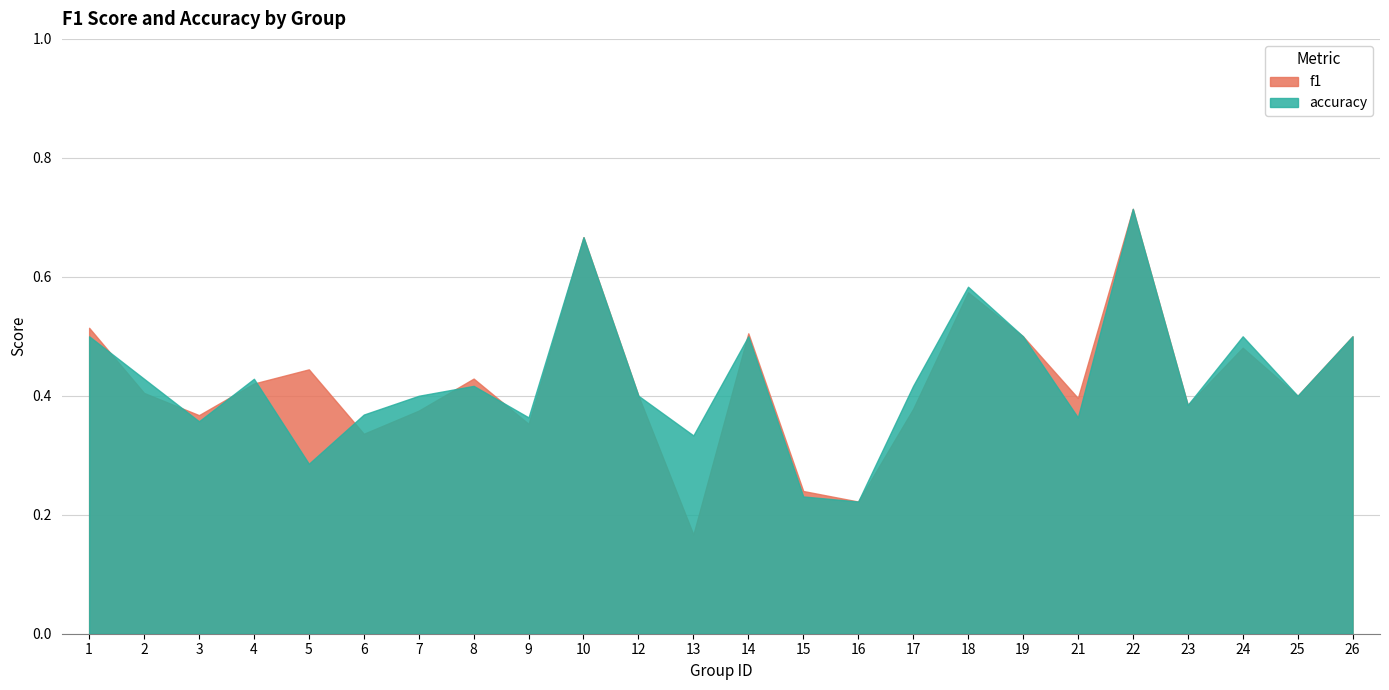

The f1 series shows 0.4 at 17. True or false?

True